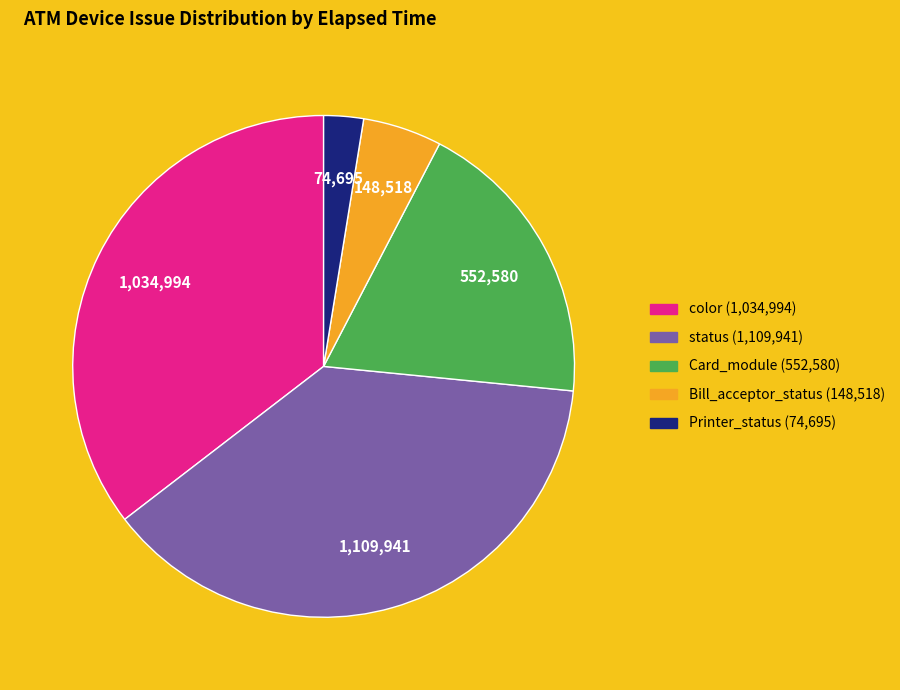

Is there a majority slice in this chart?

No